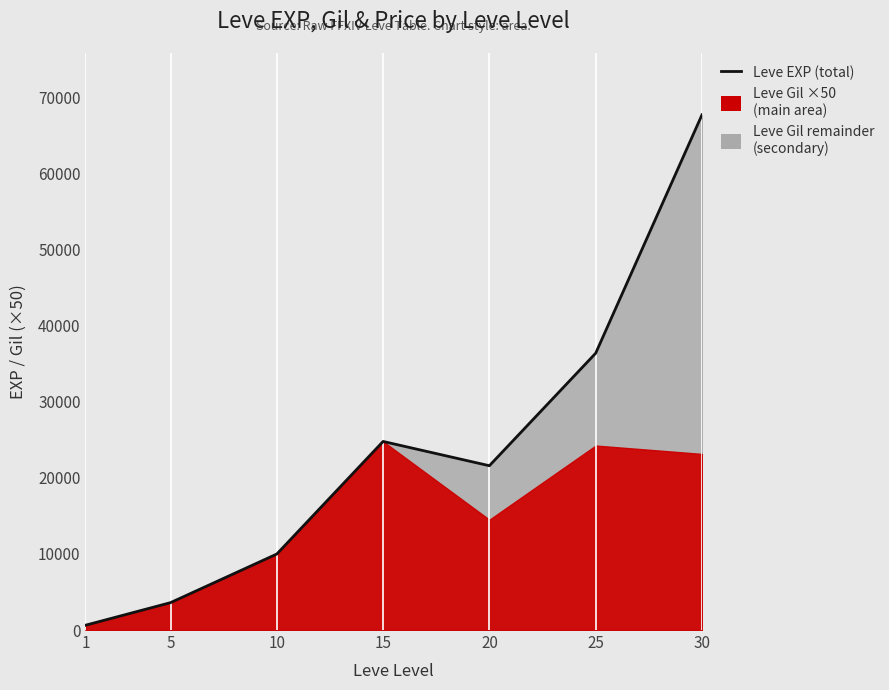

How many interior local valleys (lower than both neighbors) does the data have?

1